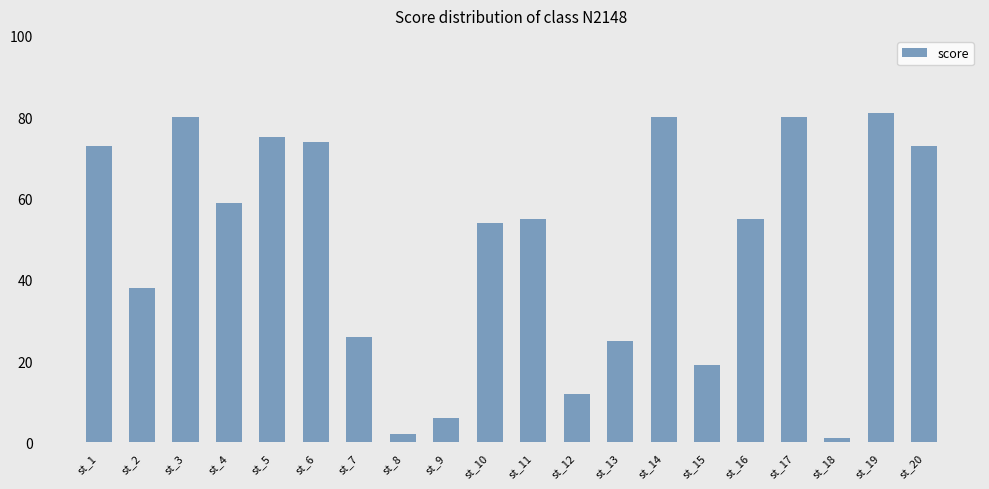

Which label corresponds to the smallest value in the chart?

st_18